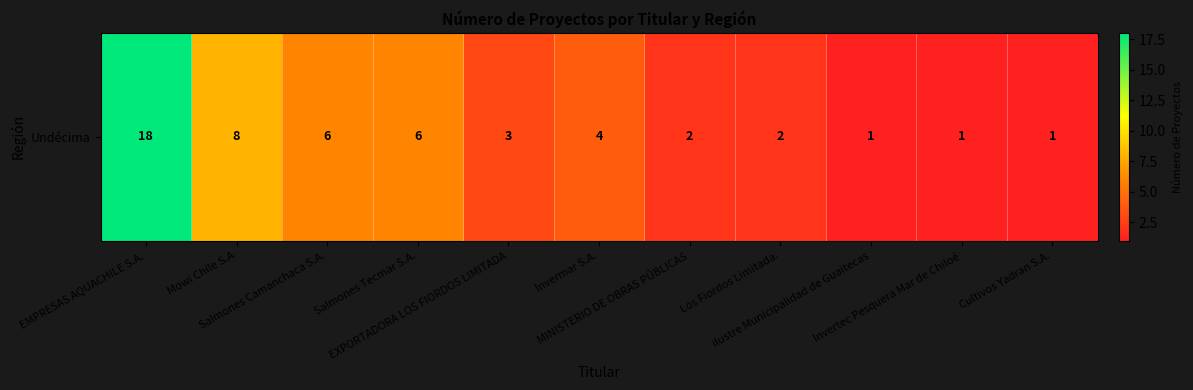

Reading right to left, extract all data points from this chart.

1	1	1	2	2	4	3	6	6	8	18